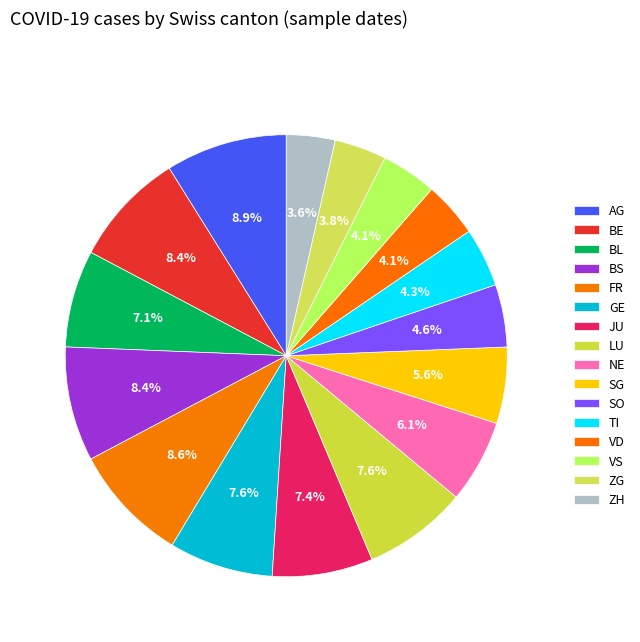

How many slices are in this pie chart?

16